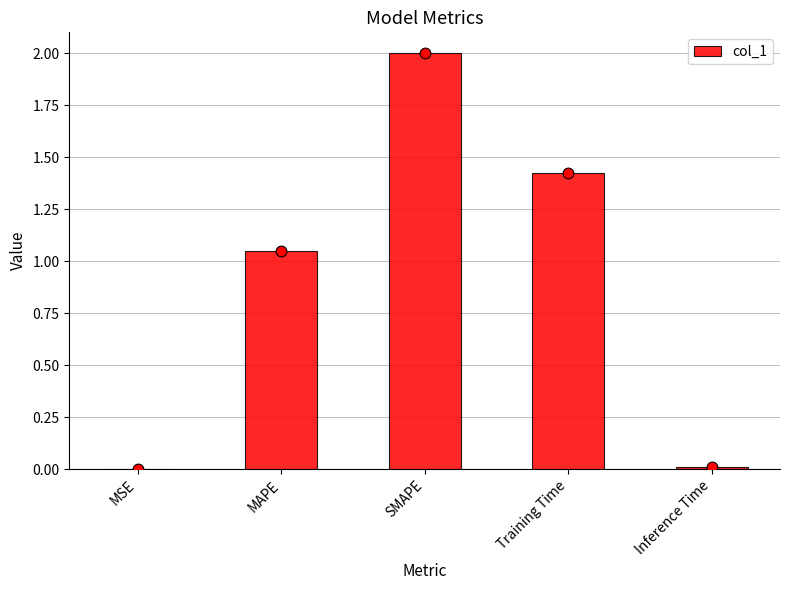

Between Training Time and MSE, which is larger?

Training Time